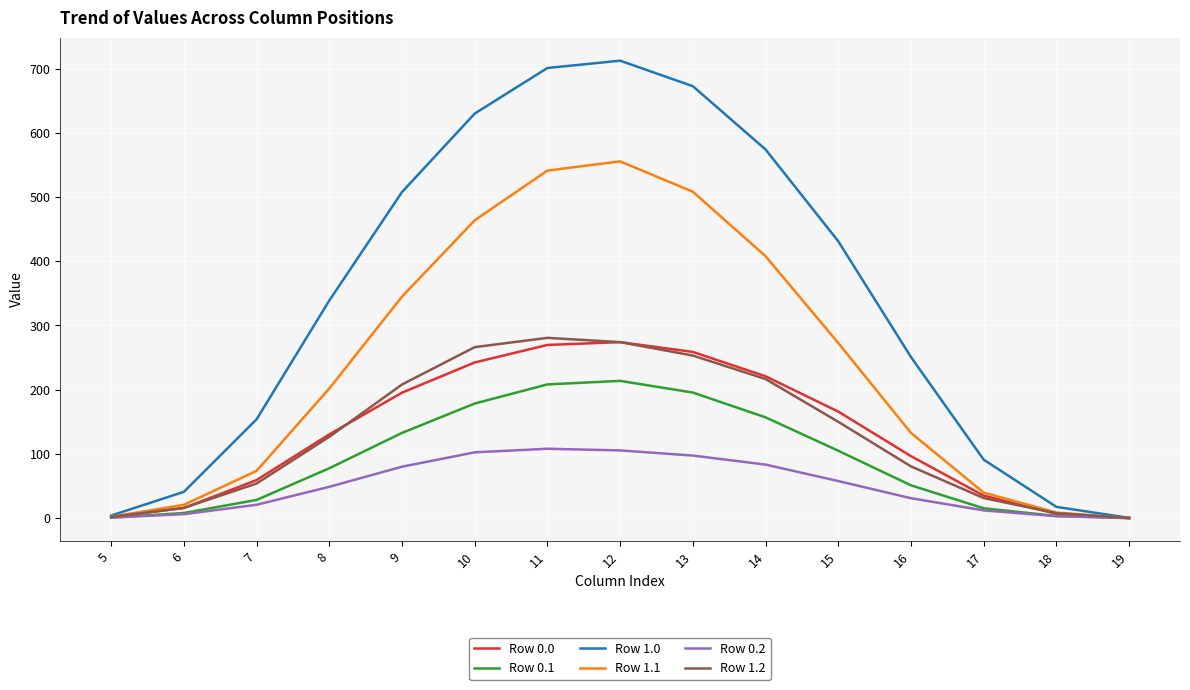

What is the total value across all series at 14?

1659.5